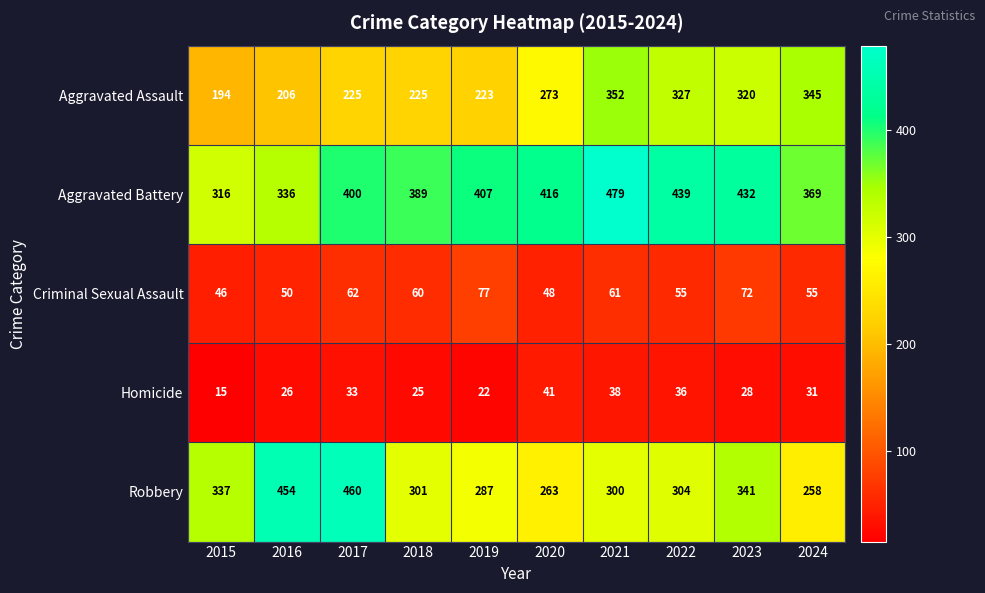

What is the sum of the Aggravated Battery values at 2018 and 2015?

705